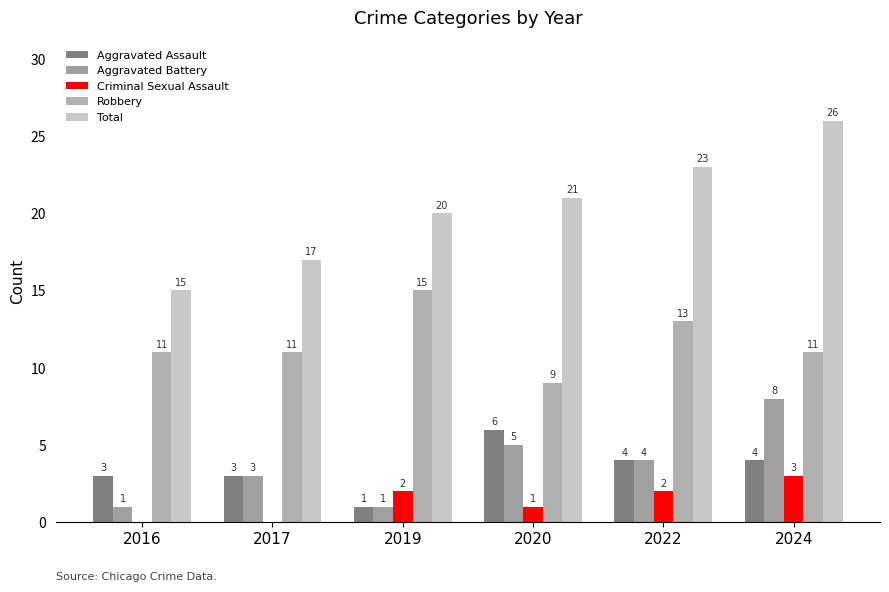

How many data points does each series have?

6